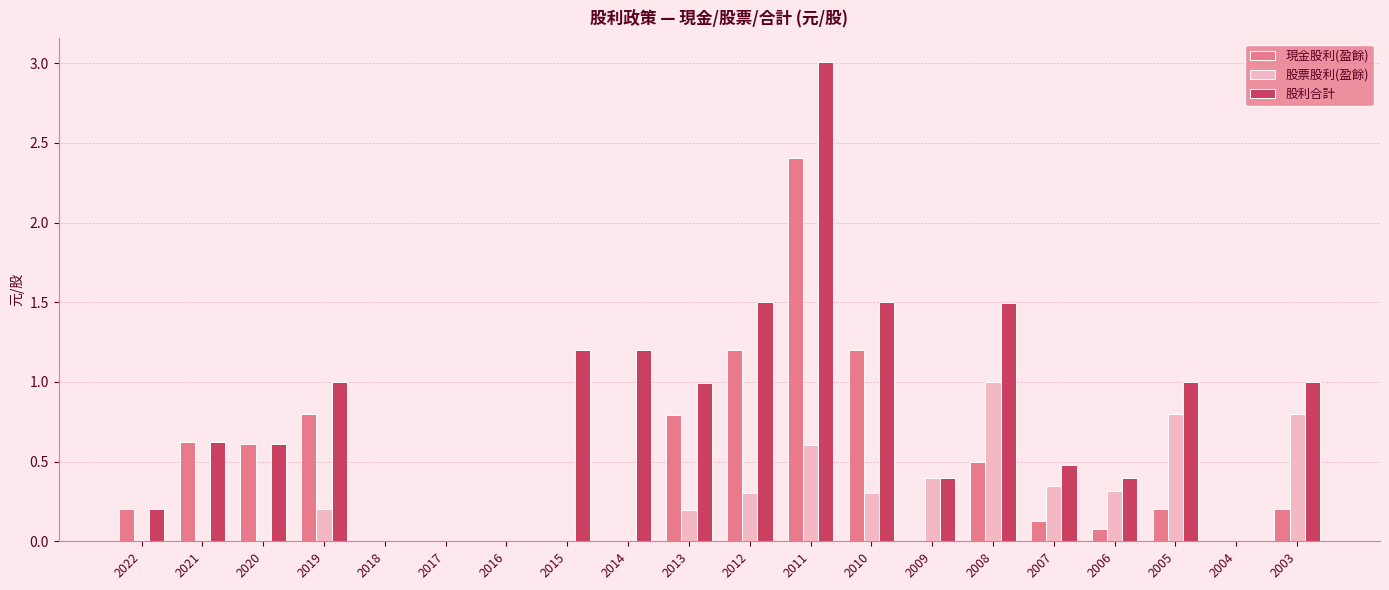

What are all the series names shown in the legend?

現金股利(盈餘), 股票股利(盈餘), 股利合計